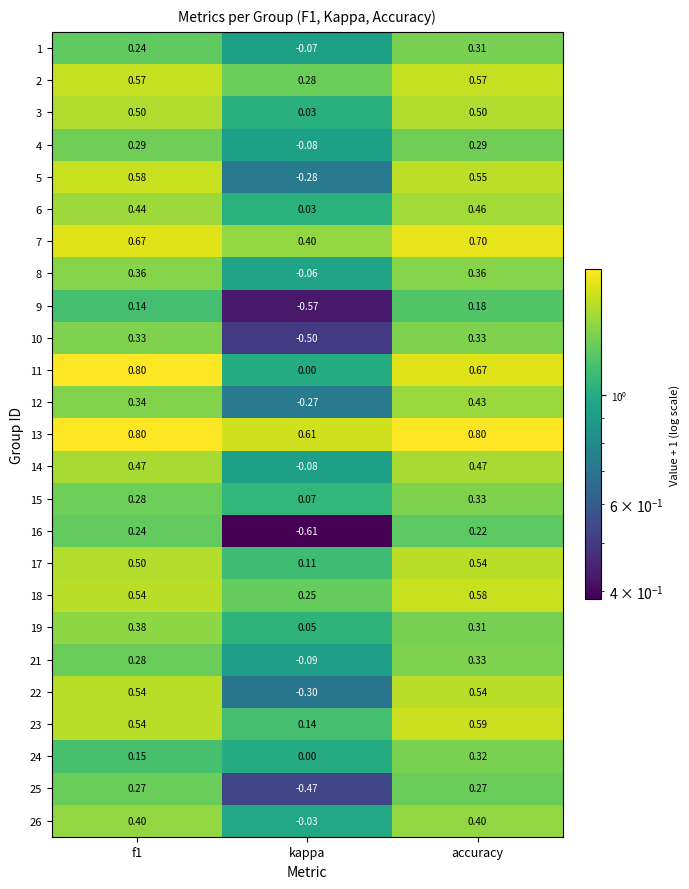

At which label is 3 closest to 0?

kappa